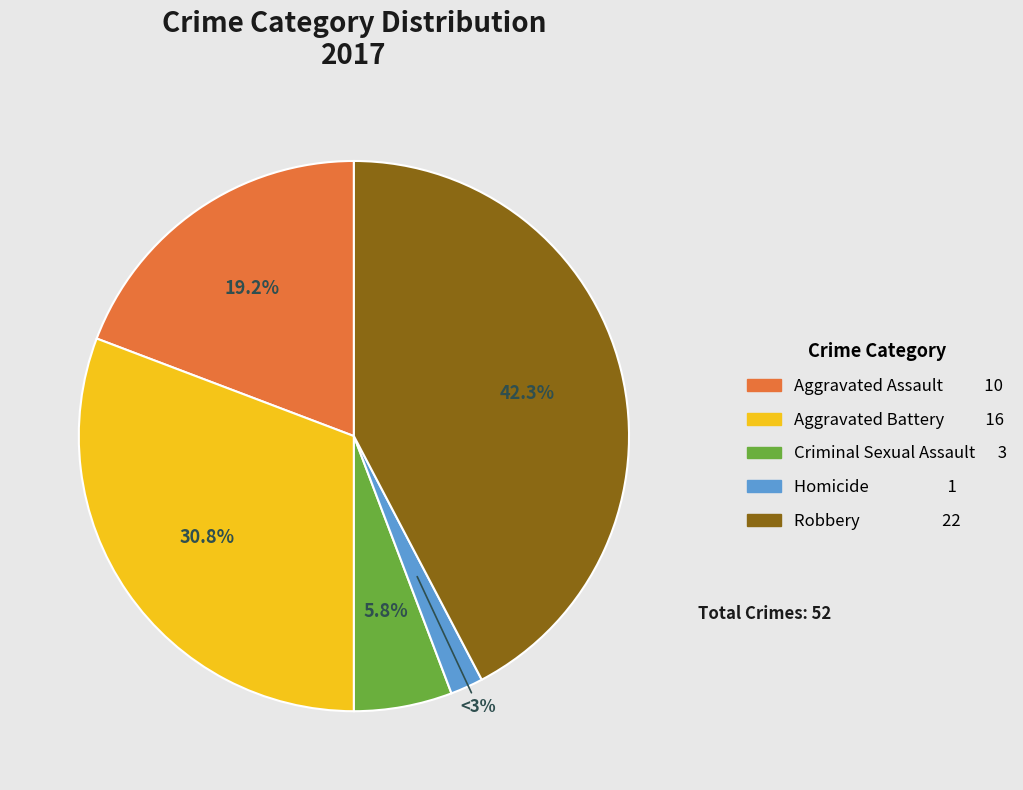

What is the change in value from Aggravated Battery to Criminal Sexual Assault?

-13